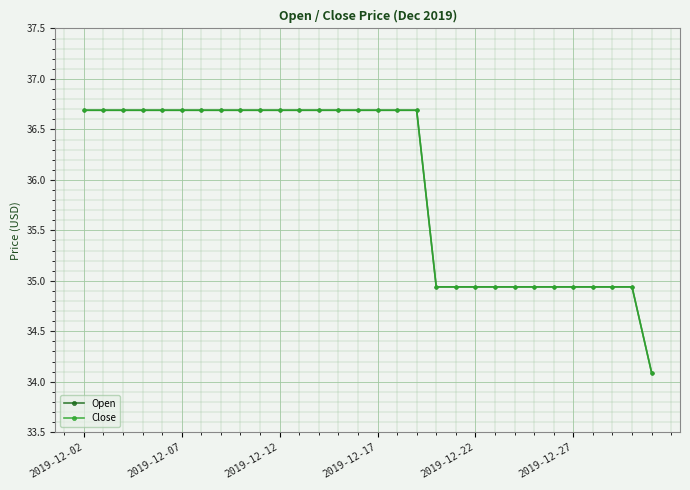

Reading left to right, transcribe all the data shown in this chart.

Open: 36.7	36.7	36.7	36.7	36.7	36.7	36.7	36.7	36.7	36.7	36.7	36.7	36.7	36.7	36.7	36.7	36.7	36.7	34.9	34.9	34.9	34.9	34.9	34.9	34.9	34.9	34.9	34.9	34.9	34.1
Close: 36.7	36.7	36.7	36.7	36.7	36.7	36.7	36.7	36.7	36.7	36.7	36.7	36.7	36.7	36.7	36.7	36.7	36.7	34.9	34.9	34.9	34.9	34.9	34.9	34.9	34.9	34.9	34.9	34.9	34.1